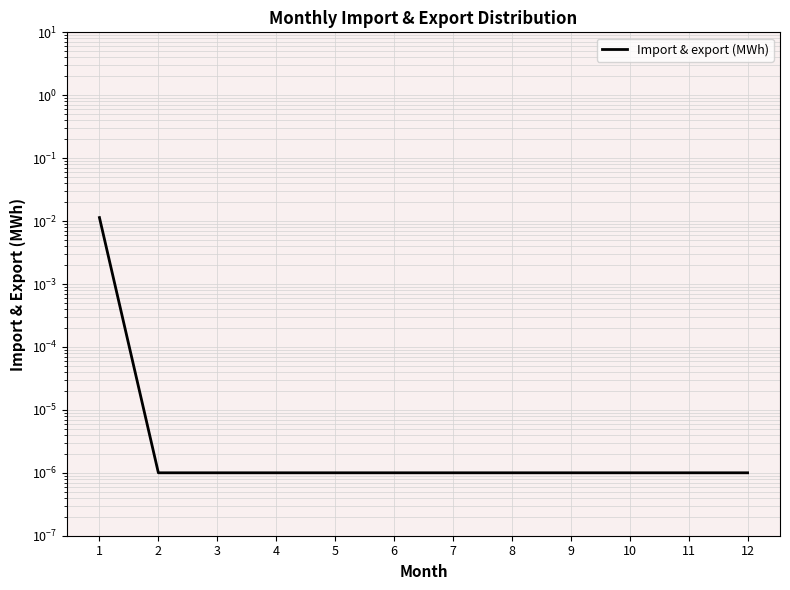

Count the number of data series in this chart.

1